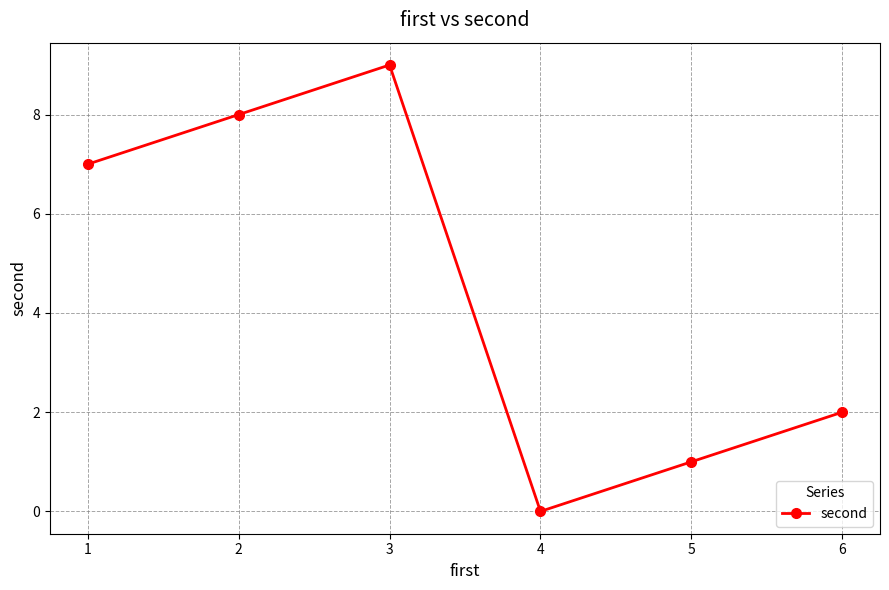

List the labels in order of value, largest first.

3, 2, 1, 6, 5, 4